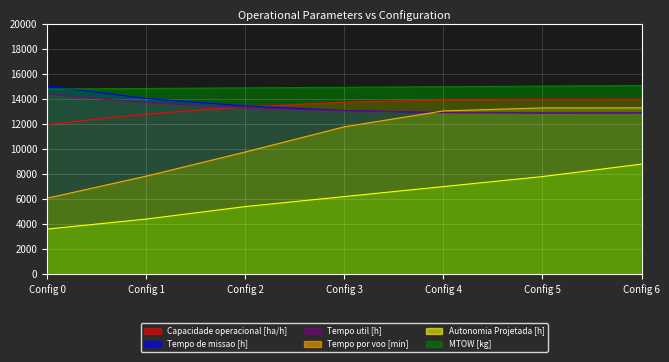

True or false: Capacidade operacional [ha/h] and MTOW [kg] cross at least once.

False